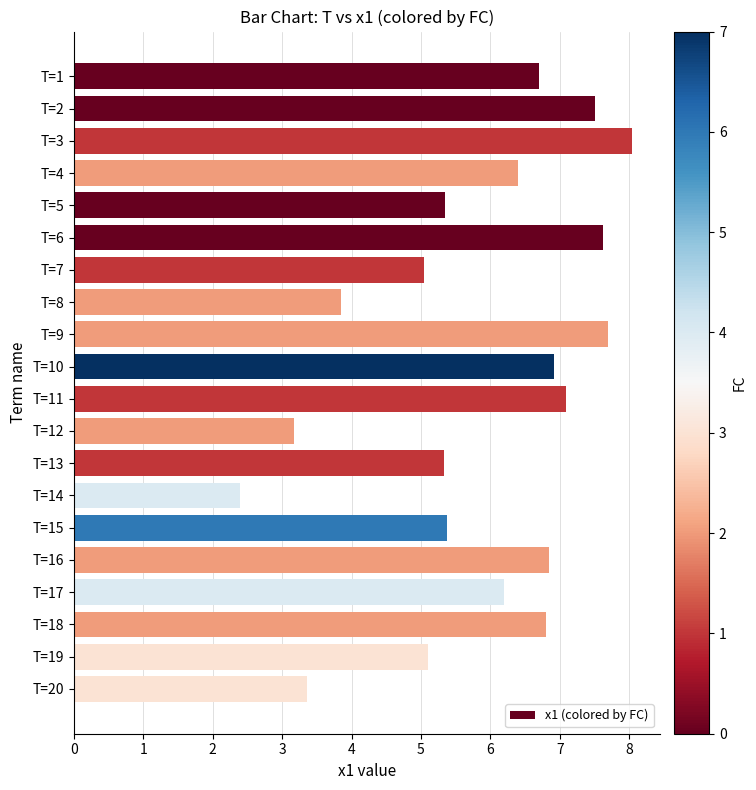

True or false: the data shows 4.3 at T=18.

False